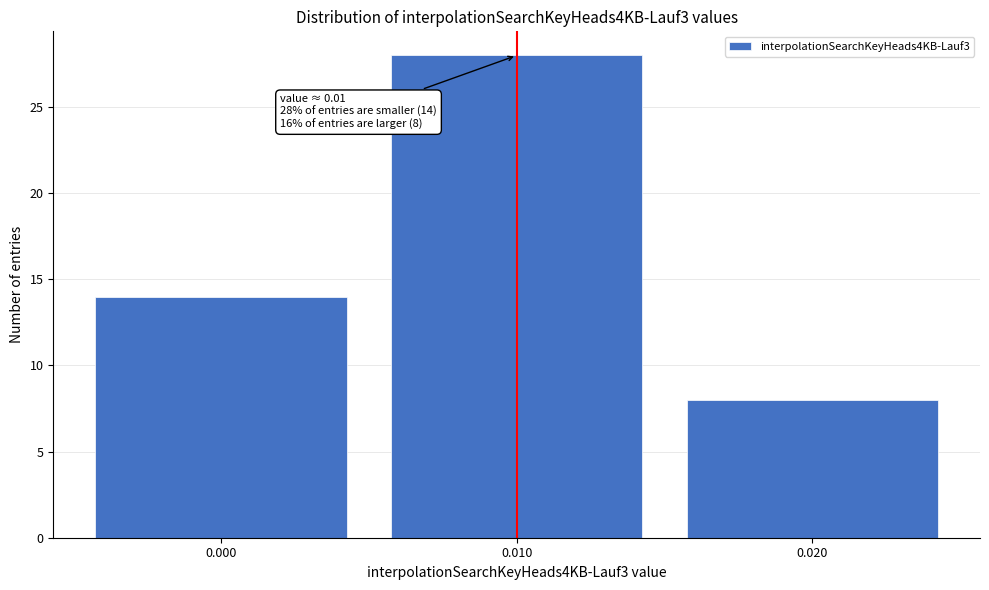

Over which range of the x-axis is the bar tallest?

0.005 to 0.015